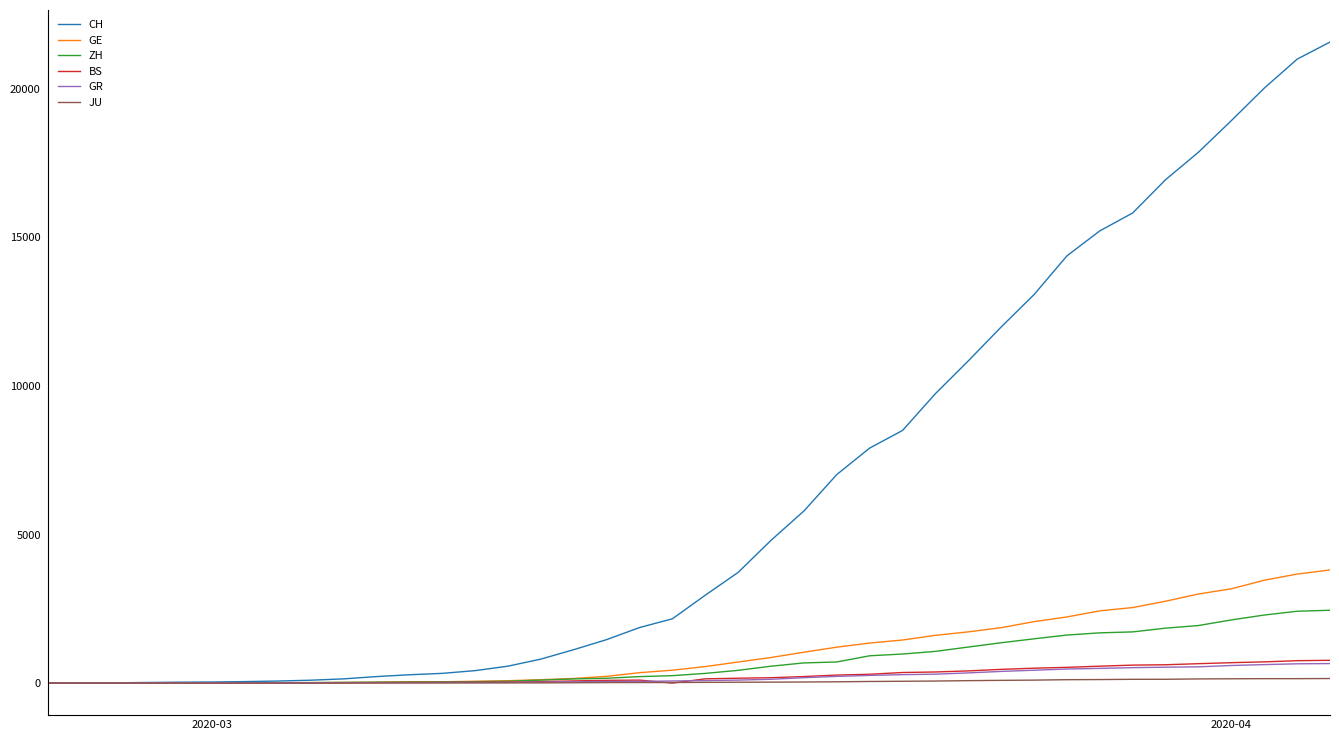

Which series has the largest total across all categories?

CH